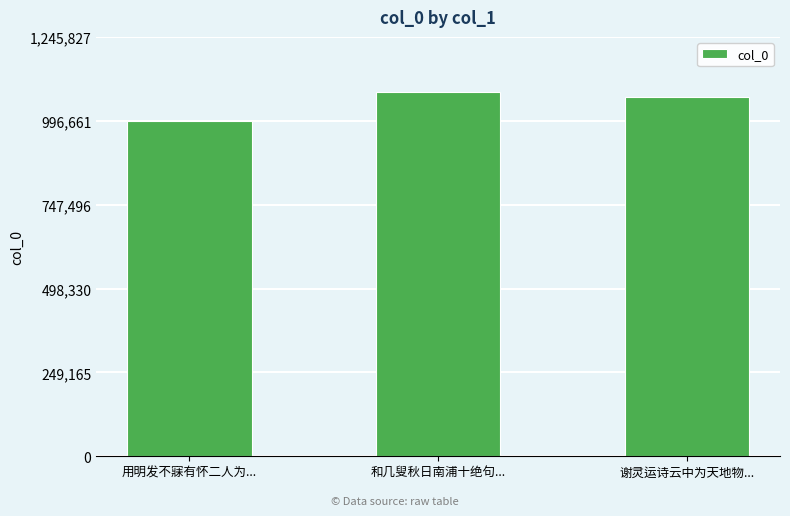

What is the label of the 2nd bar from the right?

和几叟秋日南浦十绝句...